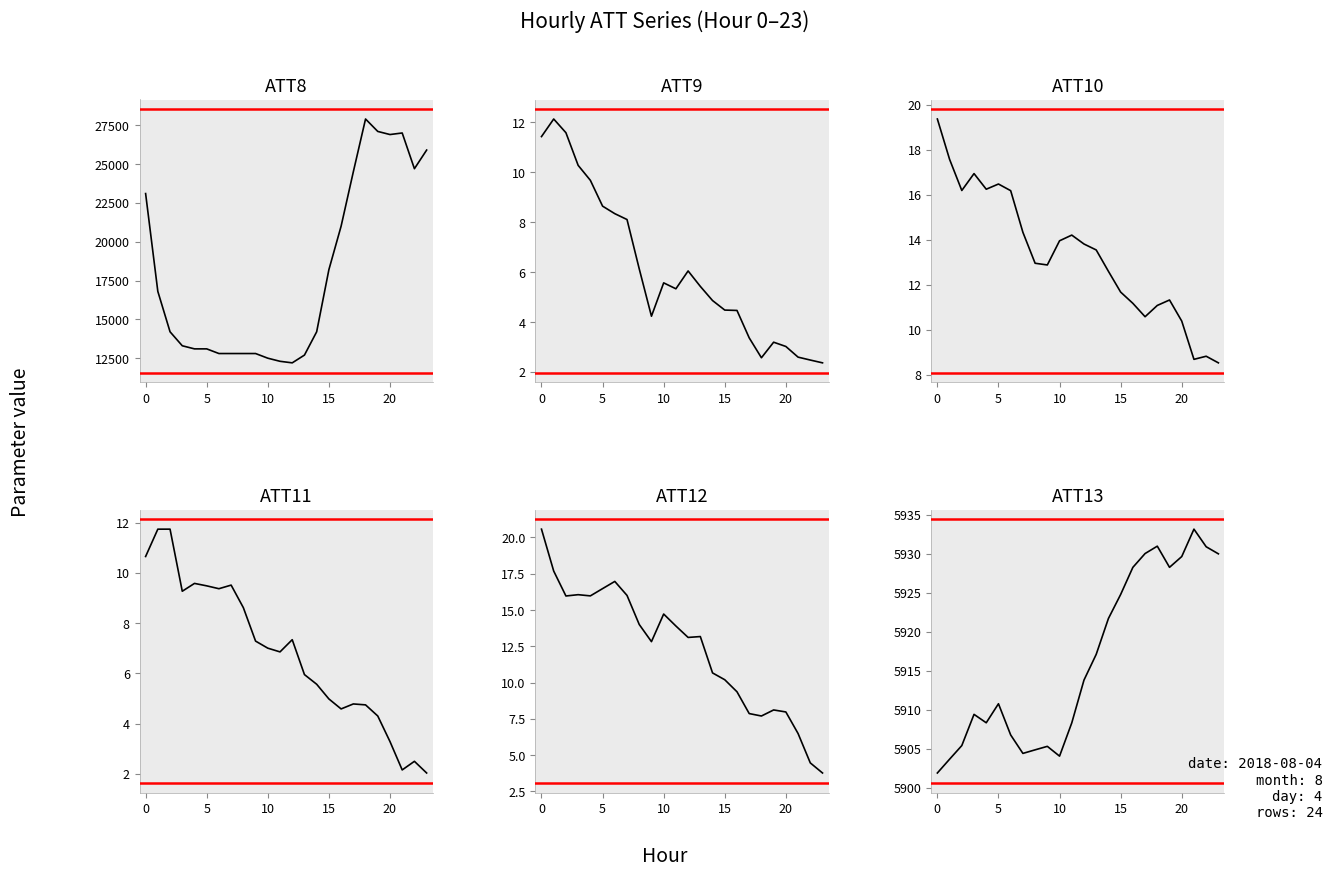

Does the chart display data point markers on the line(s)?

No